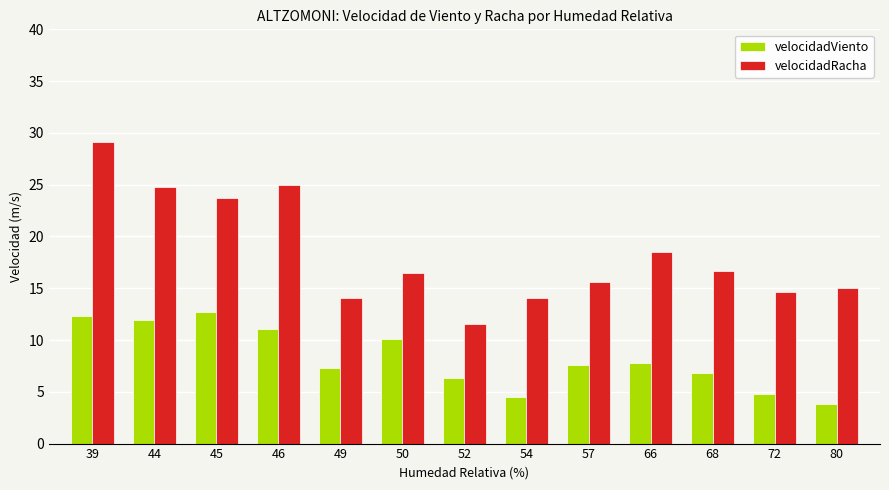

Does the chart contain stacked bars?

No